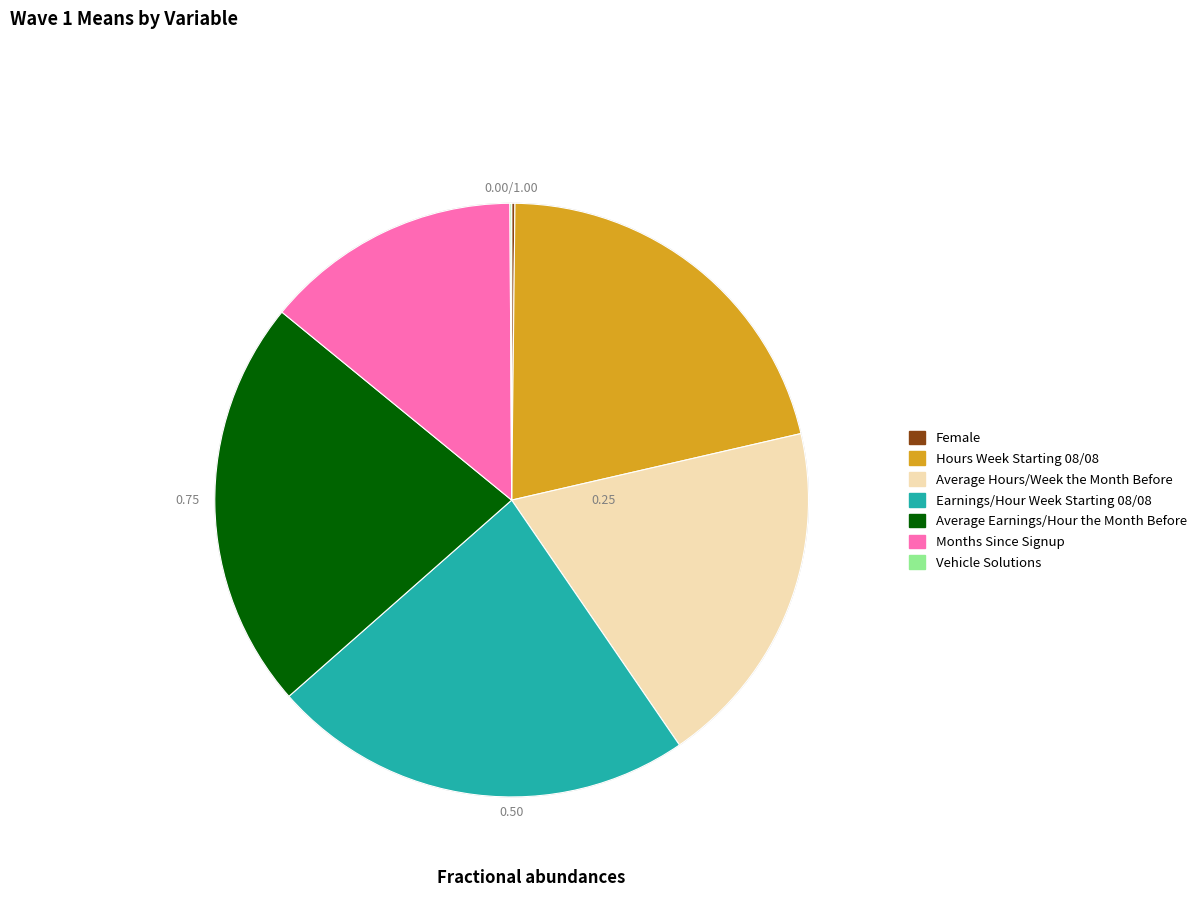

Is Hours Week Starting 08/08 the majority of the pie?

No